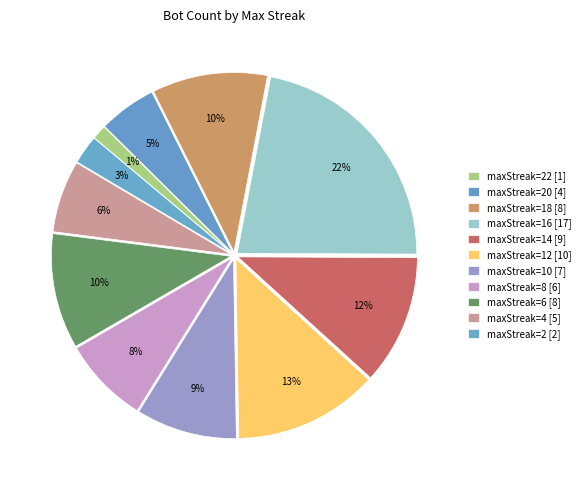

Count the number of slices in the pie.

11